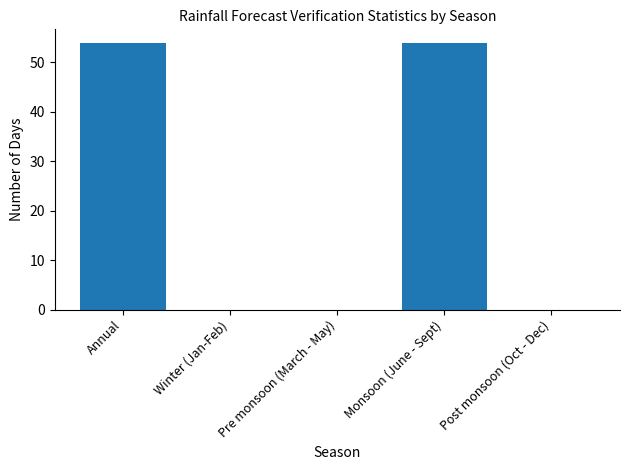

Is it true that the value at Pre monsoon (March - May) is -32?

False